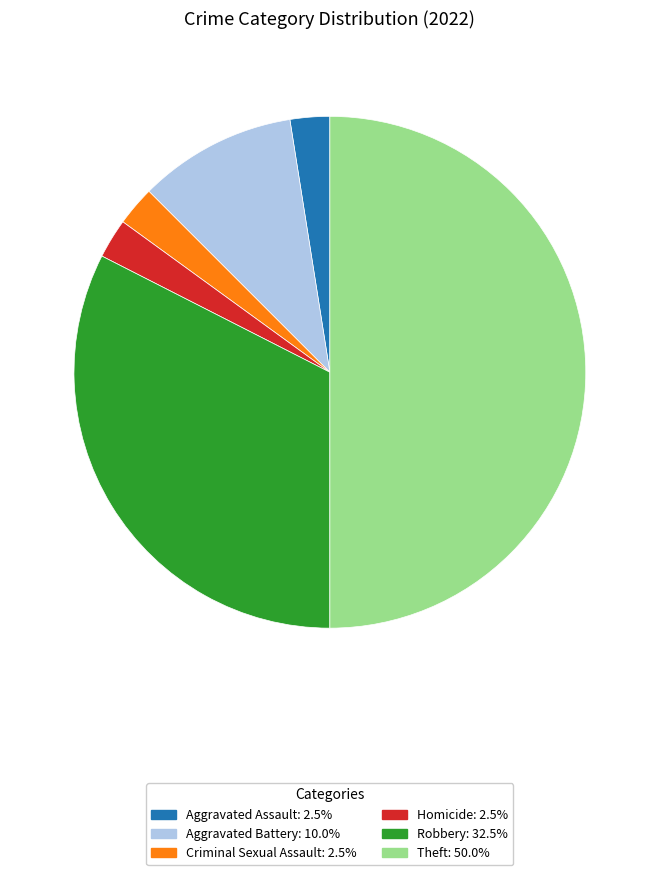

How many slices are in this pie chart?

6